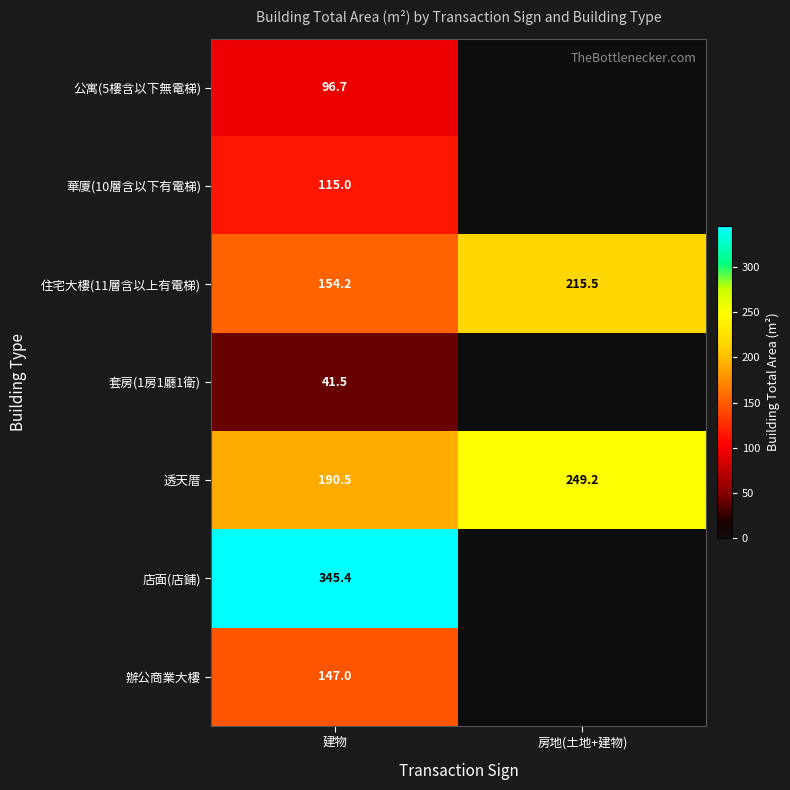

What is the difference between the highest and lowest values at 建物?

303.9